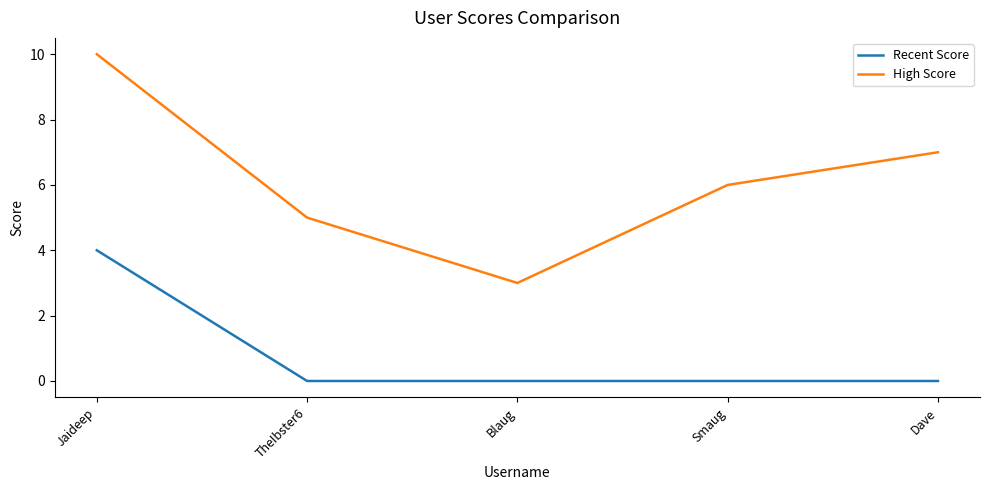

At which label does High Score first exceed 6?

Jaideep